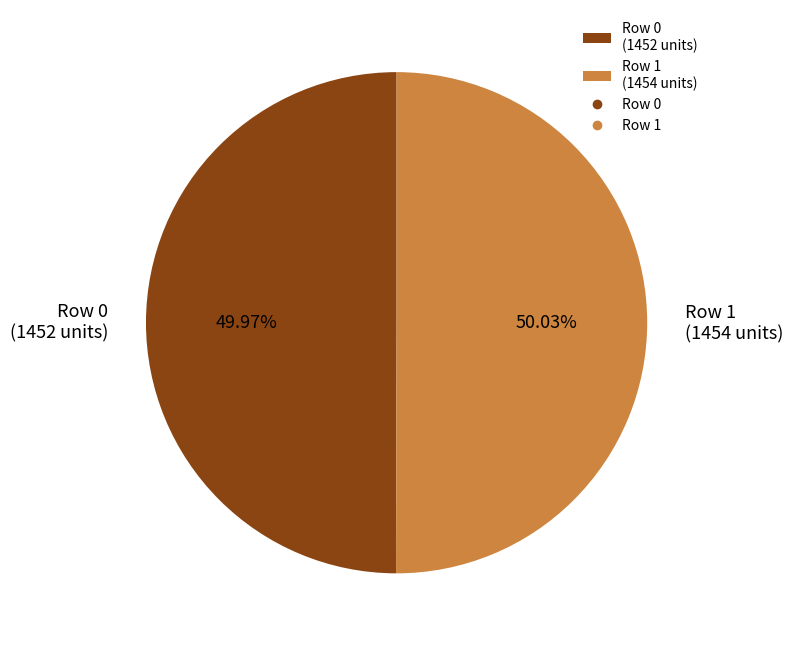

Does any single category account for the majority?

Yes